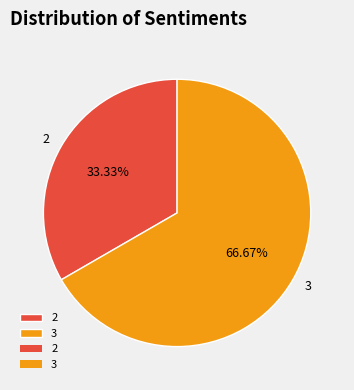

Which slice is the largest?

3